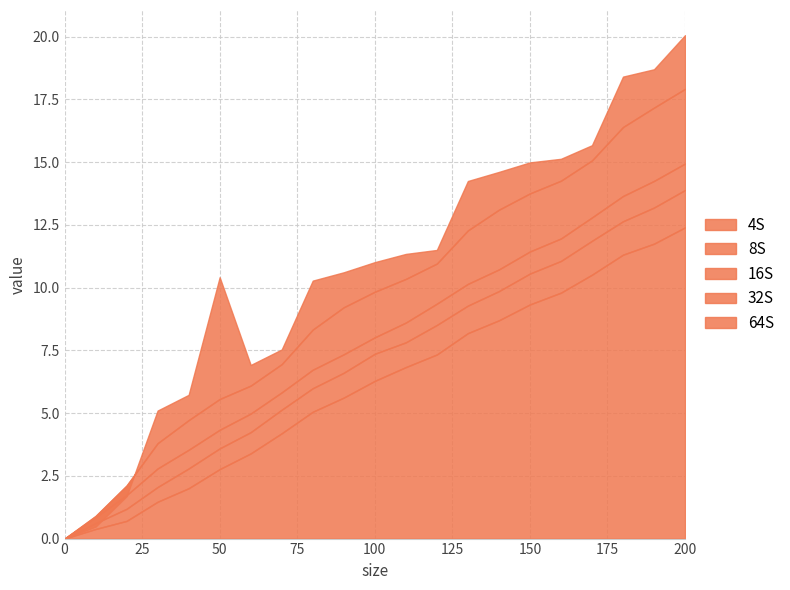

Rank the series at 50 from highest to lowest value.

64S, 32S, 16S, 8S, 4S